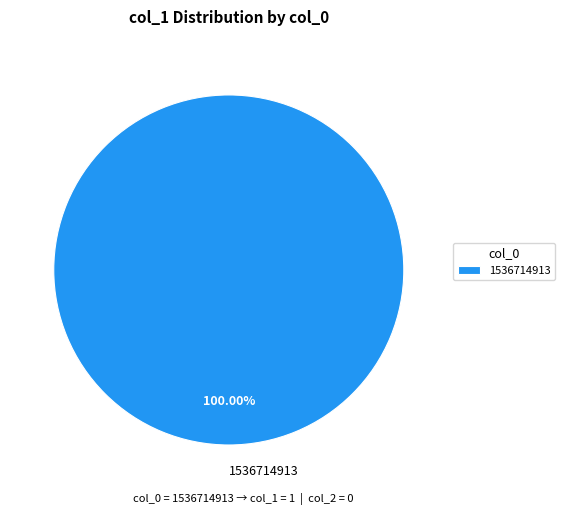

Rank the categories by value from lowest to highest.

1536714913